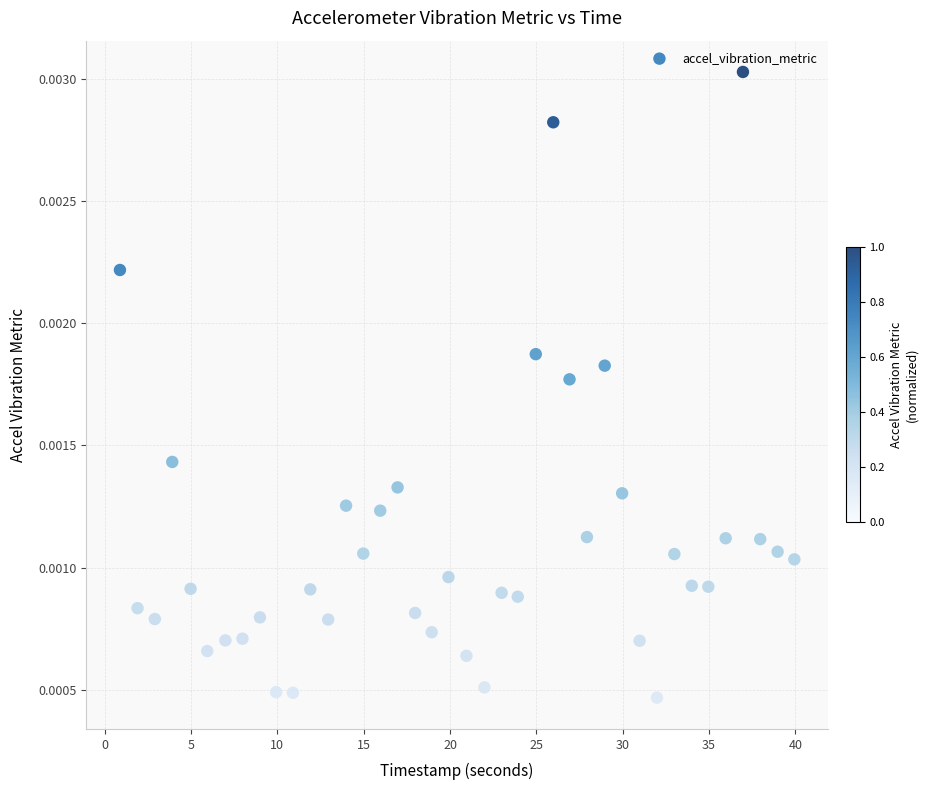

What is the range of X values (max minus min)?

39.0